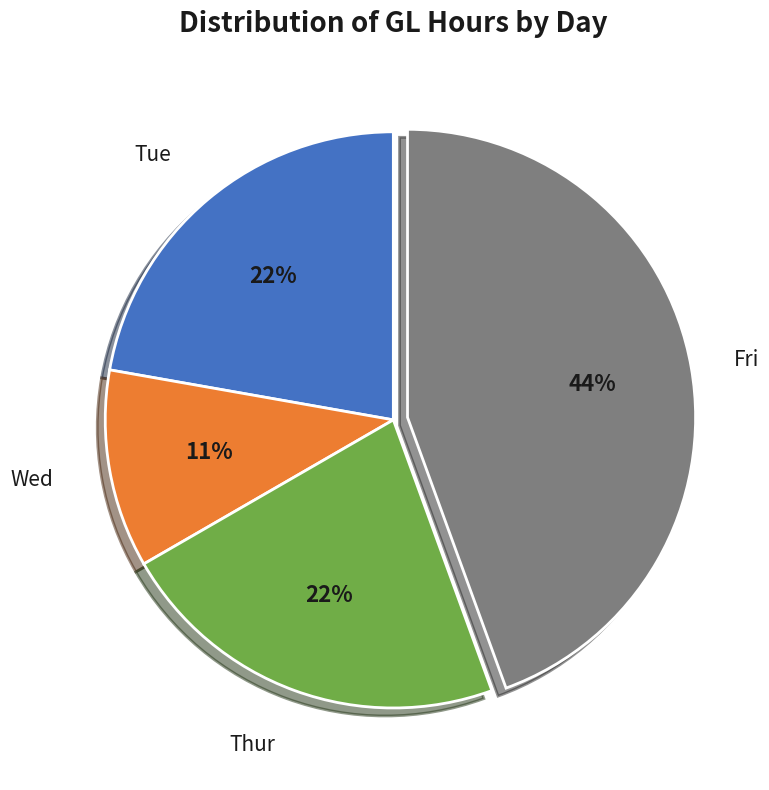

Is there any slice that represents more than half of the pie?

No